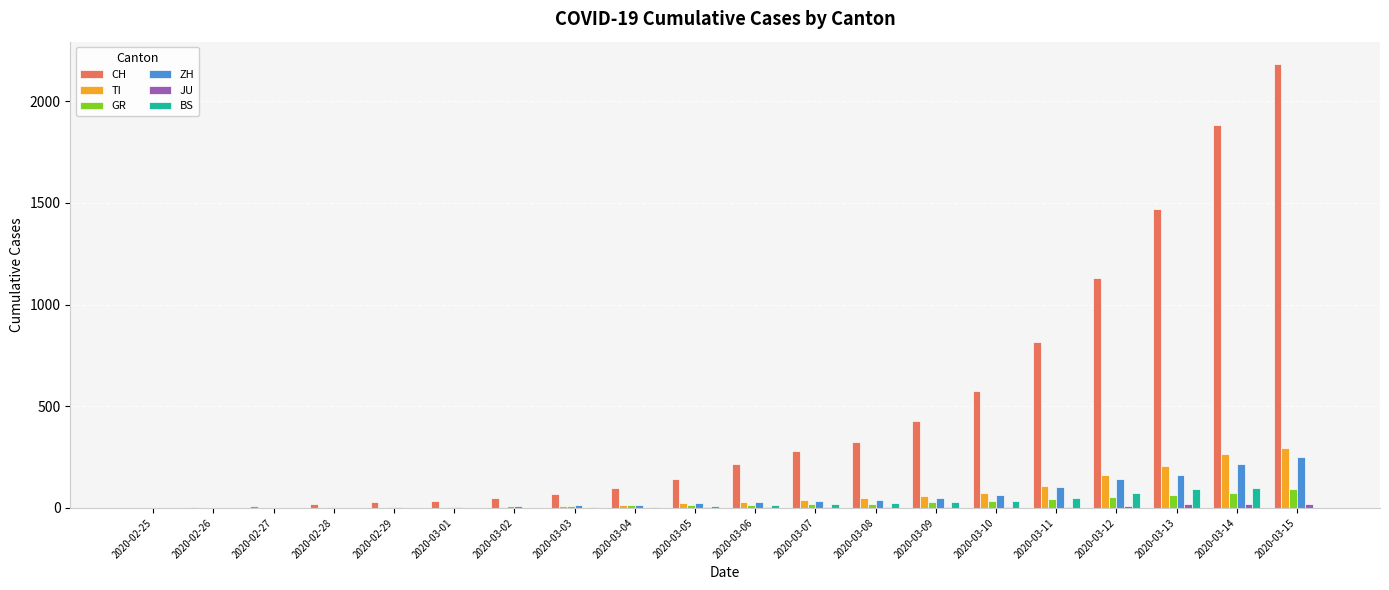

Which series has the largest total across all categories?

CH